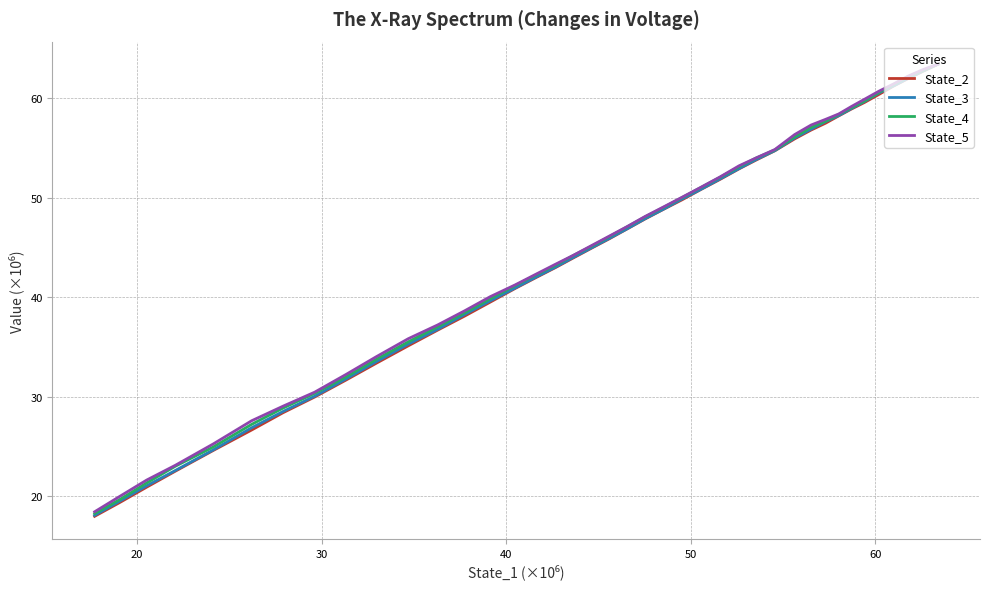

What are all the series names shown in the legend?

State_2, State_3, State_4, State_5